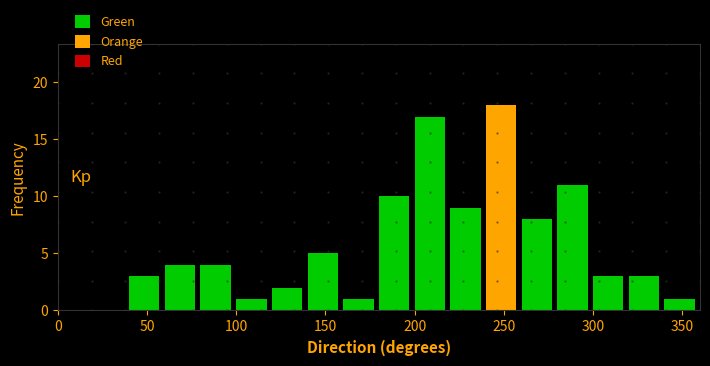

What is the height of the bar covering 340 to 360 on the x-axis? The values are not printed on the chart, so give them approximately, as read against the axis.

1